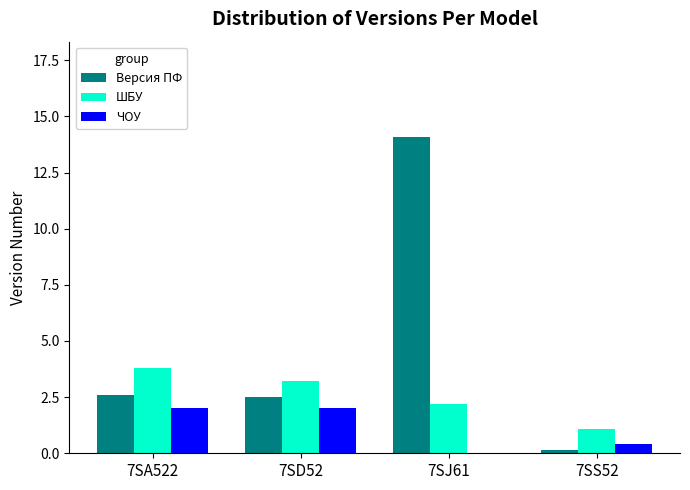

What is the total value across all series at 7SJ61?

16.3